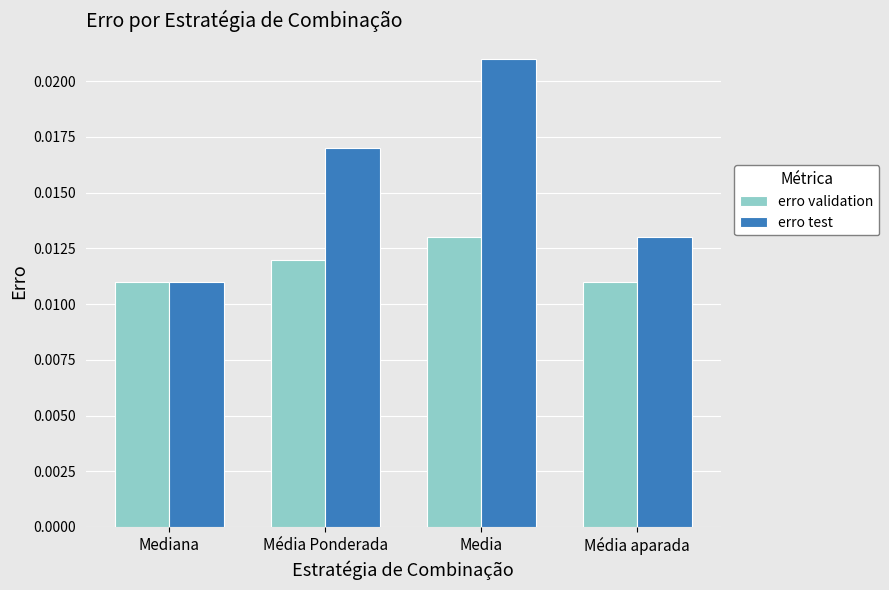

Is the value of erro validation at Media greater than the value of erro test at Mediana?

Yes